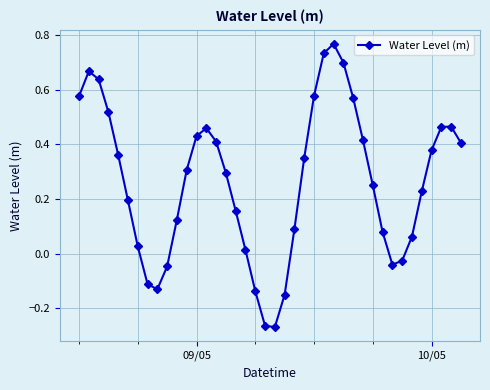

How many series are shown in this chart?

1